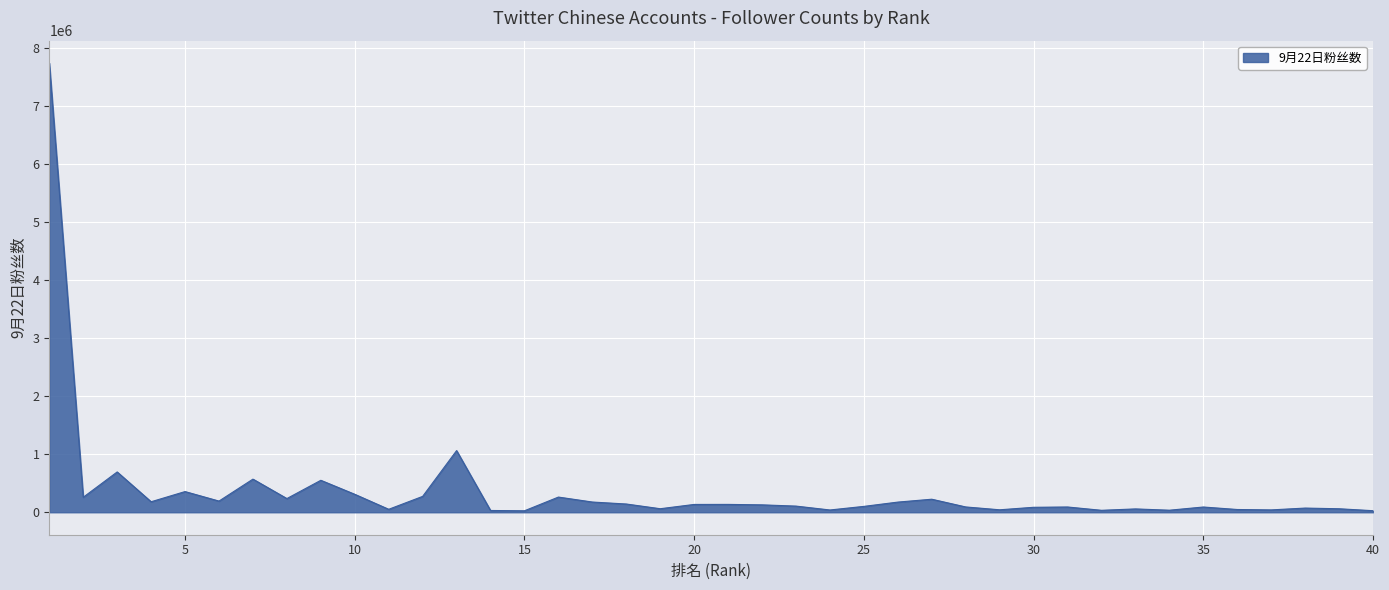

What is the maximum value shown in the chart?

7738828